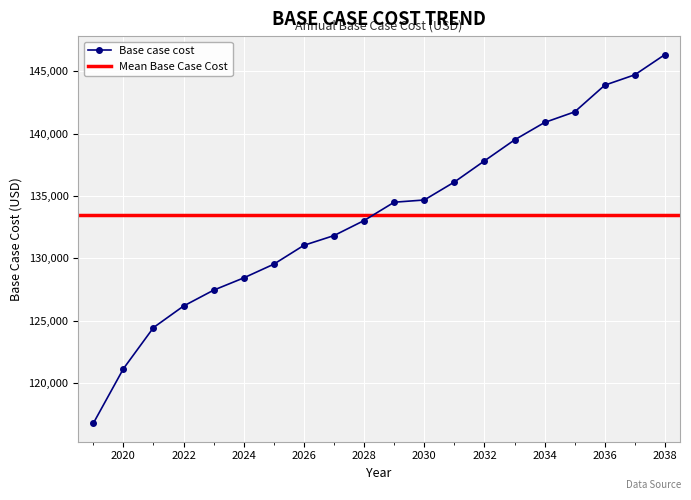

Between 2033 and 2037, which is larger?

2037